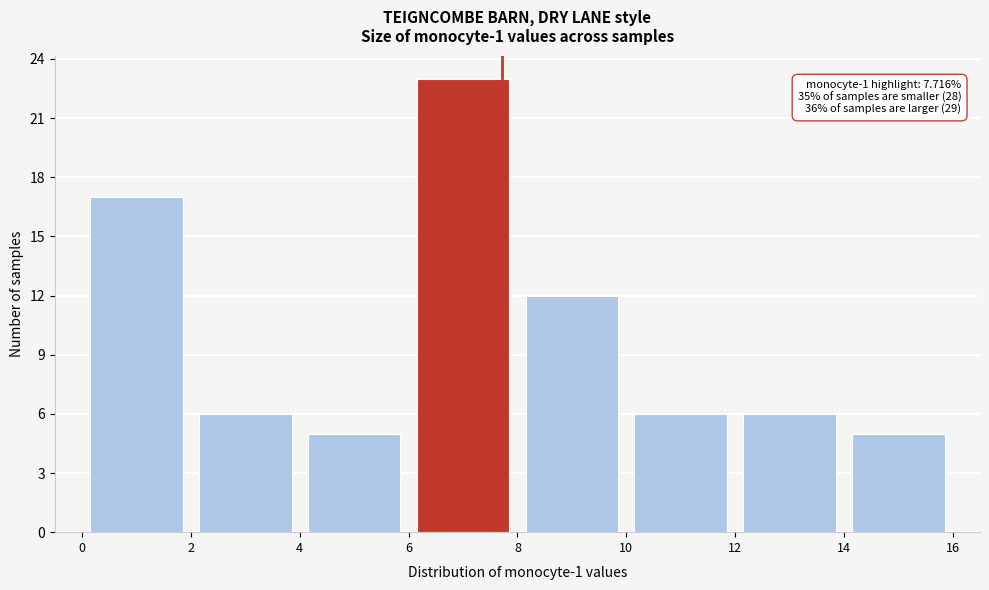

Over which range of the x-axis is the bar tallest?

6 to 8